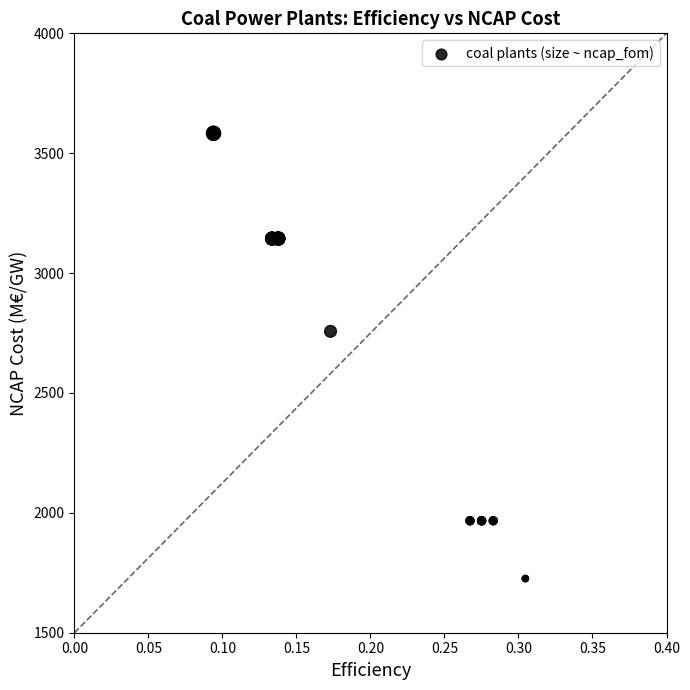

What Y value in the scatter plot is closest to 2654?

2757